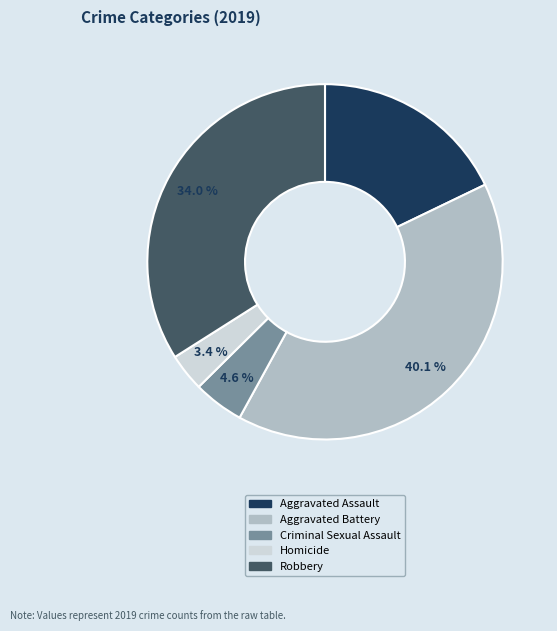

Approximately how many times larger is the value at Robbery compared to Criminal Sexual Assault?

7.4